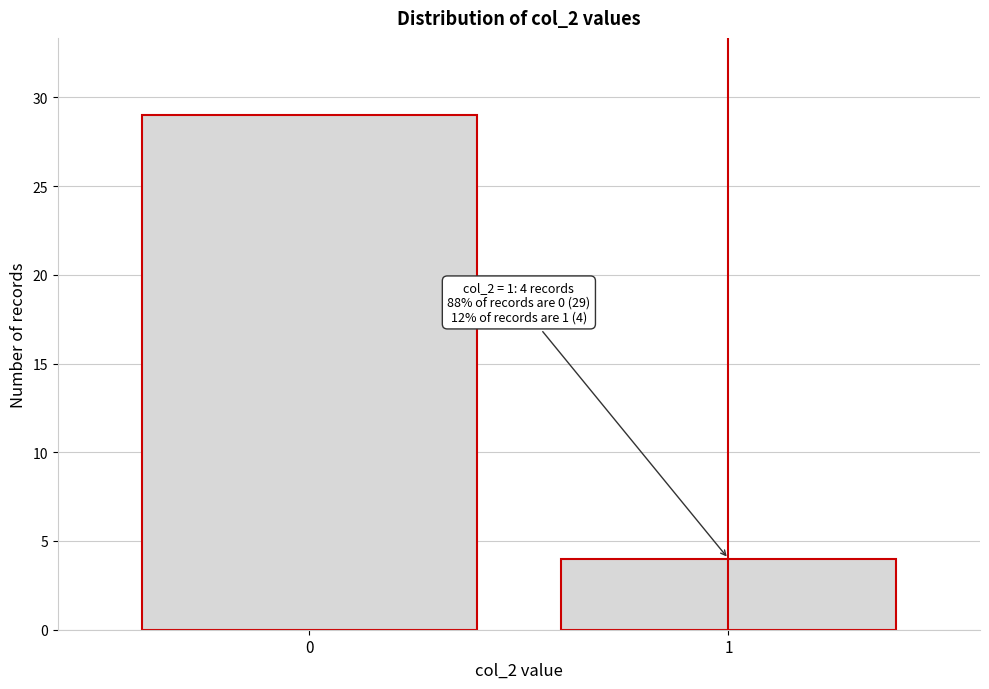

Reading left to right, list all the values displayed in this chart.

0=29	1=4